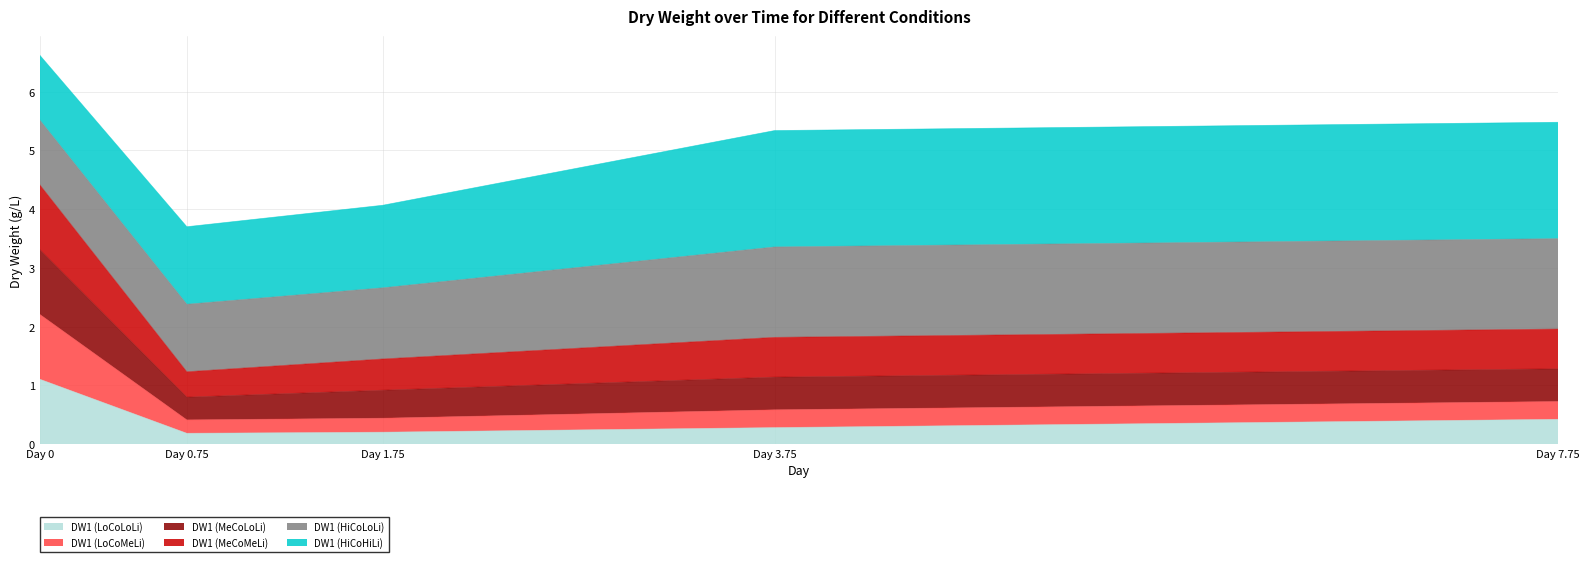

At which label does DW1 (LoCoLoLi) reach its peak?

Day 0